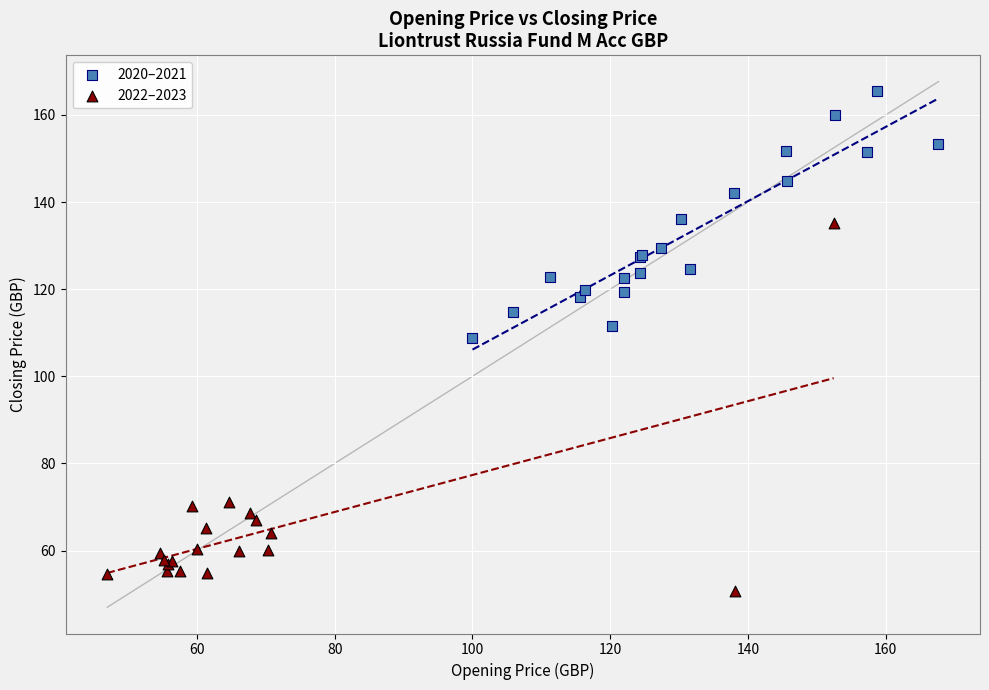

Which series has the widest spread of Y values?

2022–2023